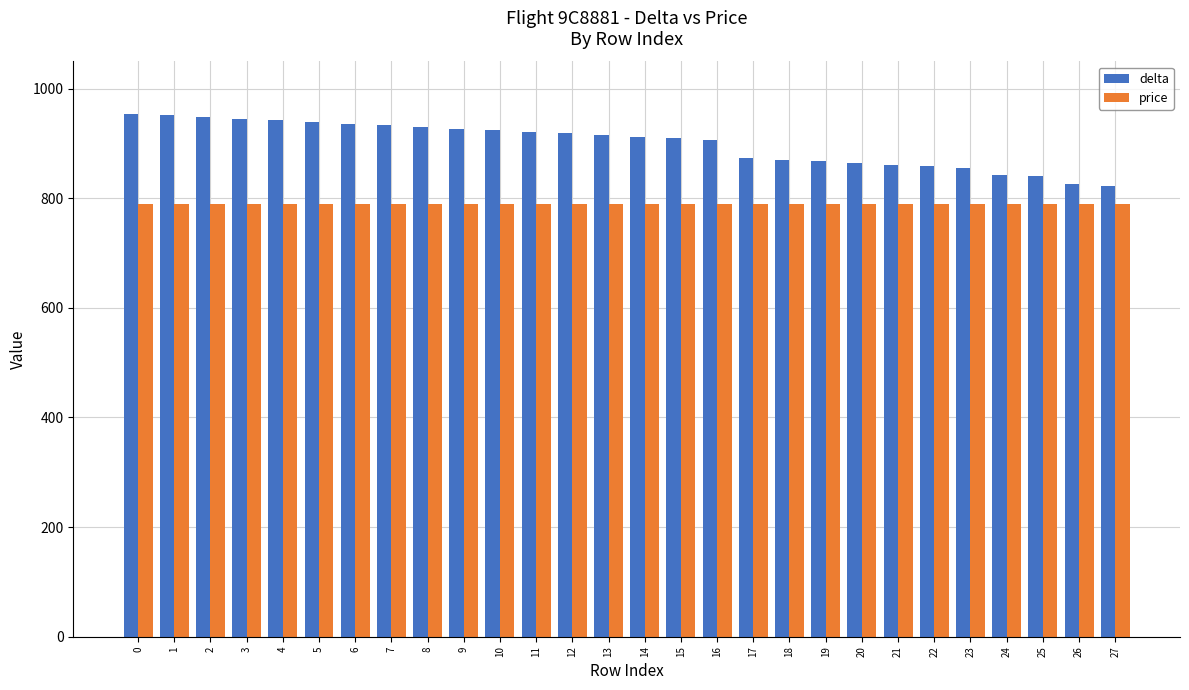

True or false: price has a value of 790 at 22.

True